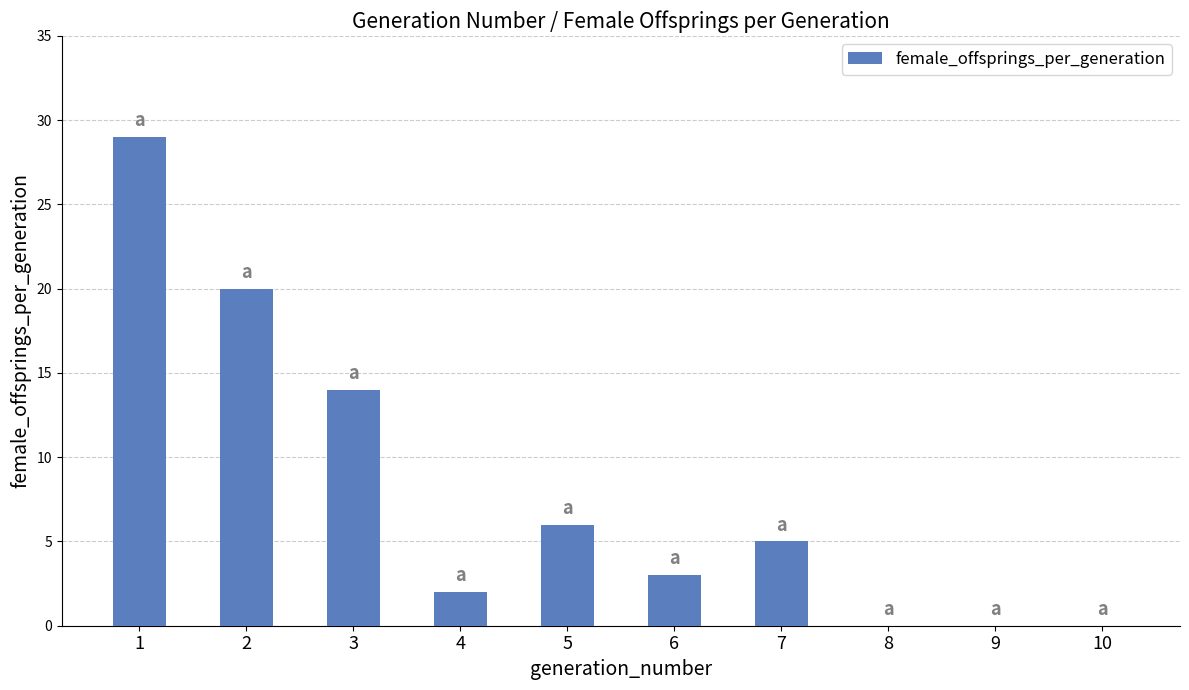

What is the sum of all values?

79